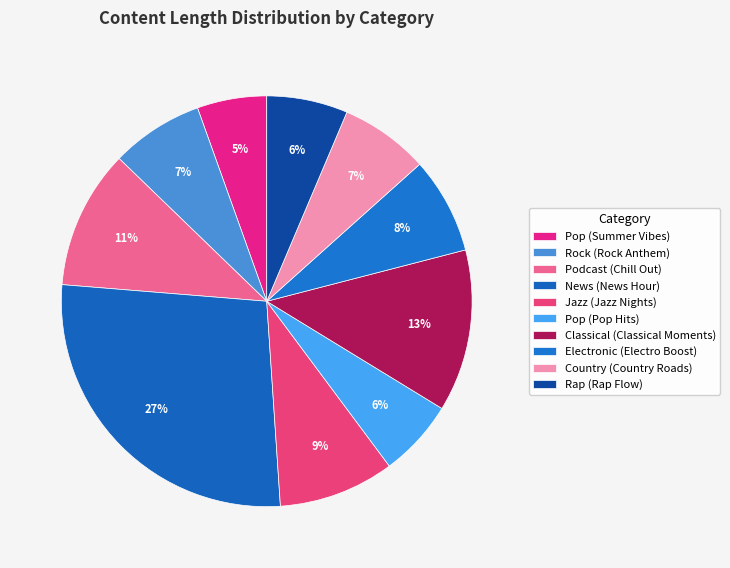

The Podcast (Chill Out) slice represents 11% of the pie. True or false?

True